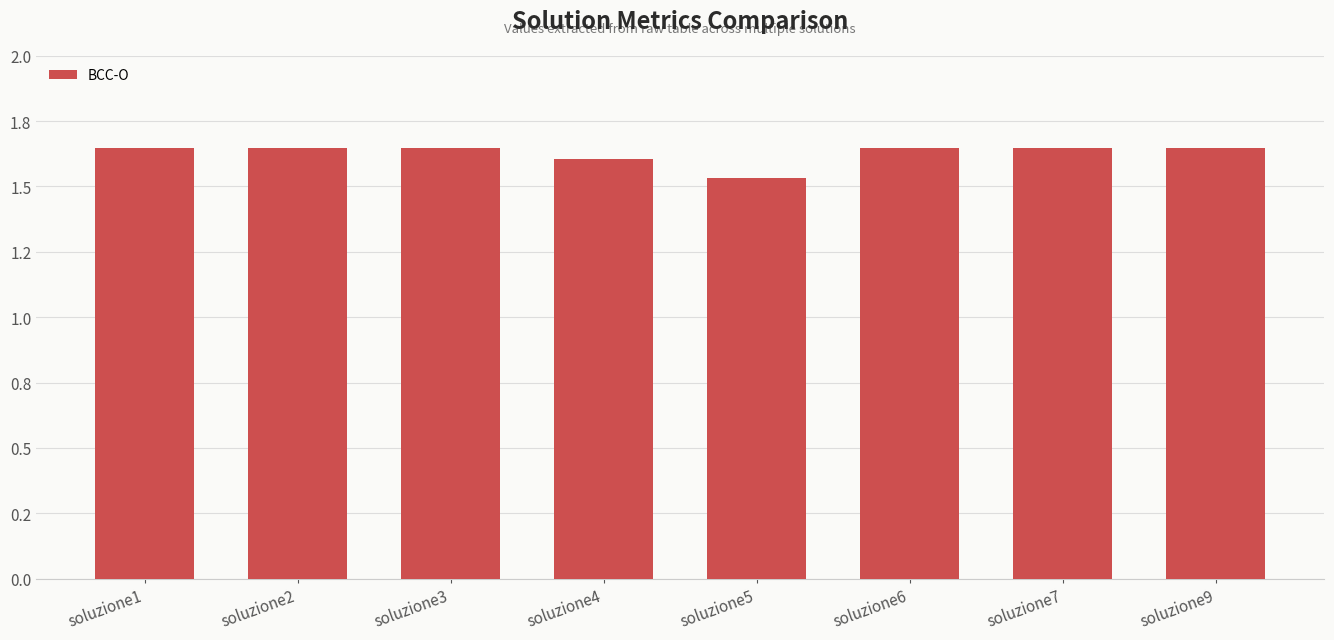

Does the chart contain any negative values?

No